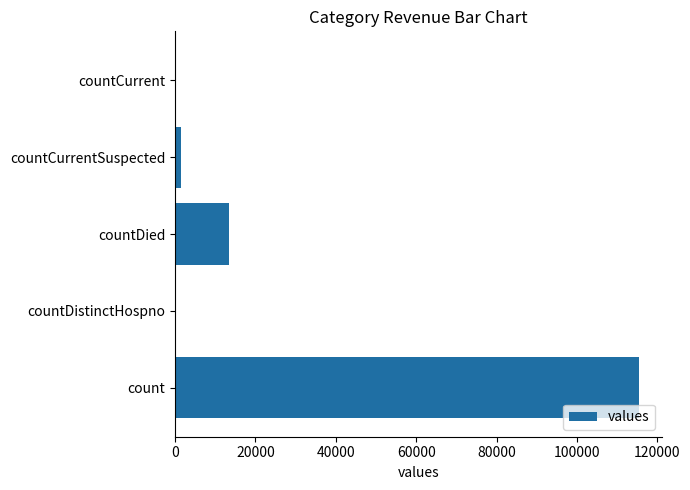

Reading bottom to top, extract all data points from this chart.

count=115379	countDistinctHospno=0	countDied=13343	countCurrentSuspected=1383	countCurrent=0